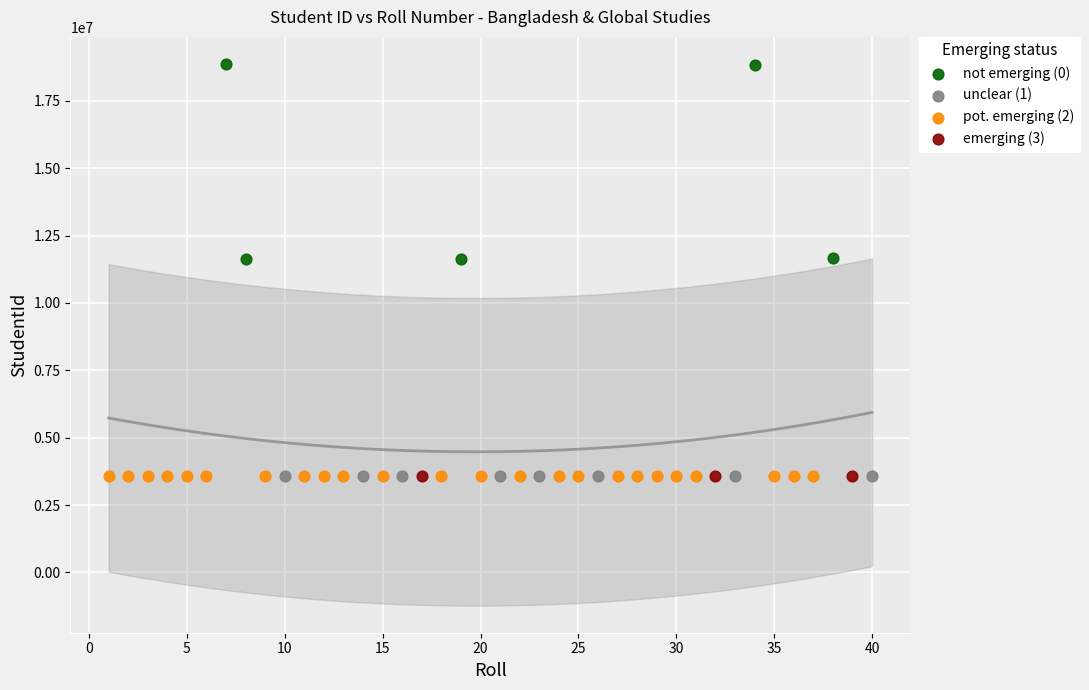

Which series reaches the maximum Y coordinate?

not emerging (0)